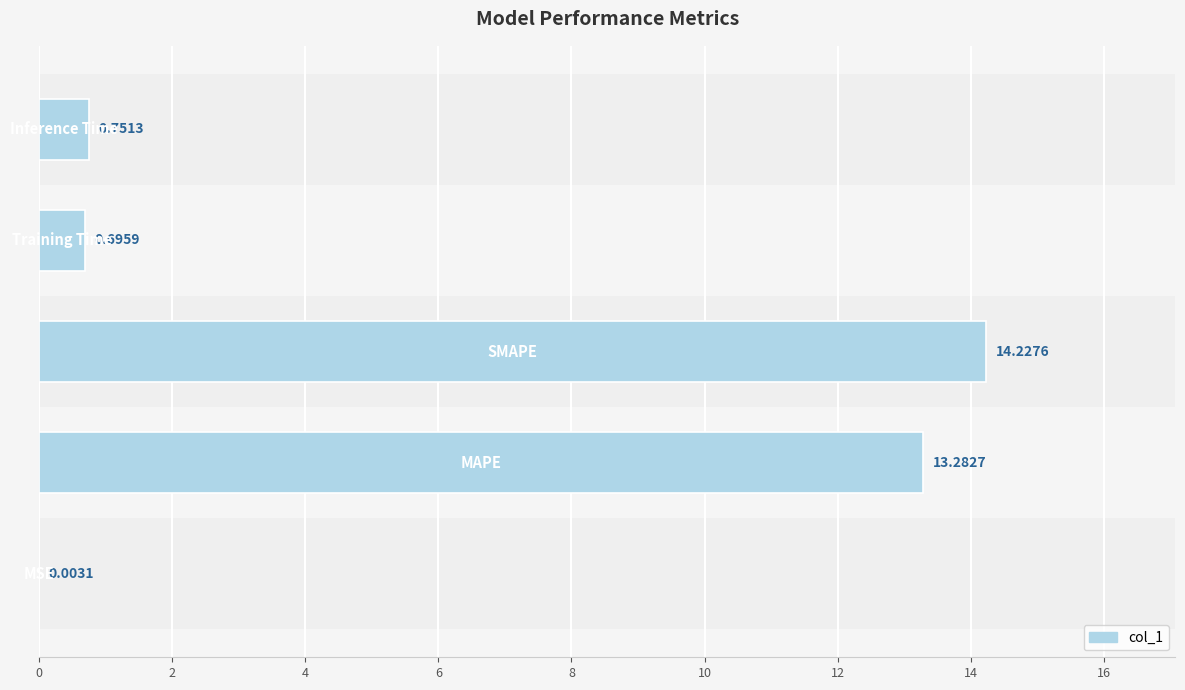

What is the sum of all values?

29.0